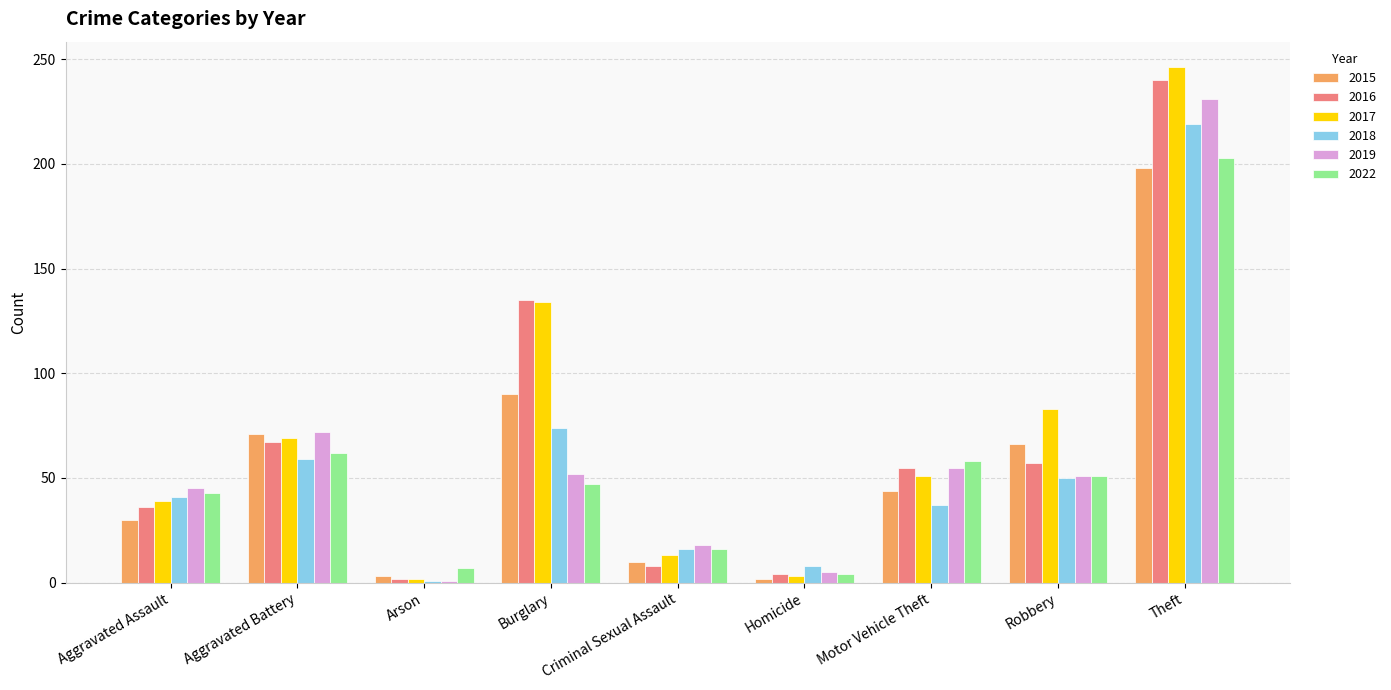

What are all the series names shown in the legend?

2015, 2016, 2017, 2018, 2019, 2022